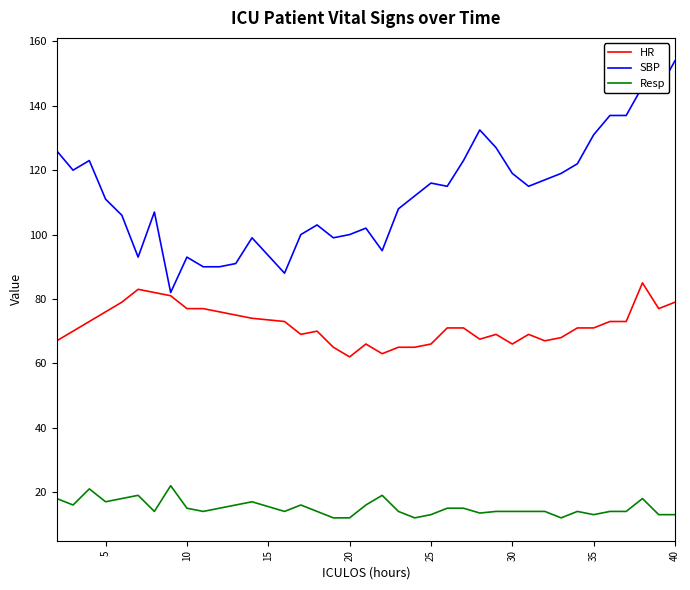

Rank the series by their average value, from highest to lowest.

SBP, HR, Resp